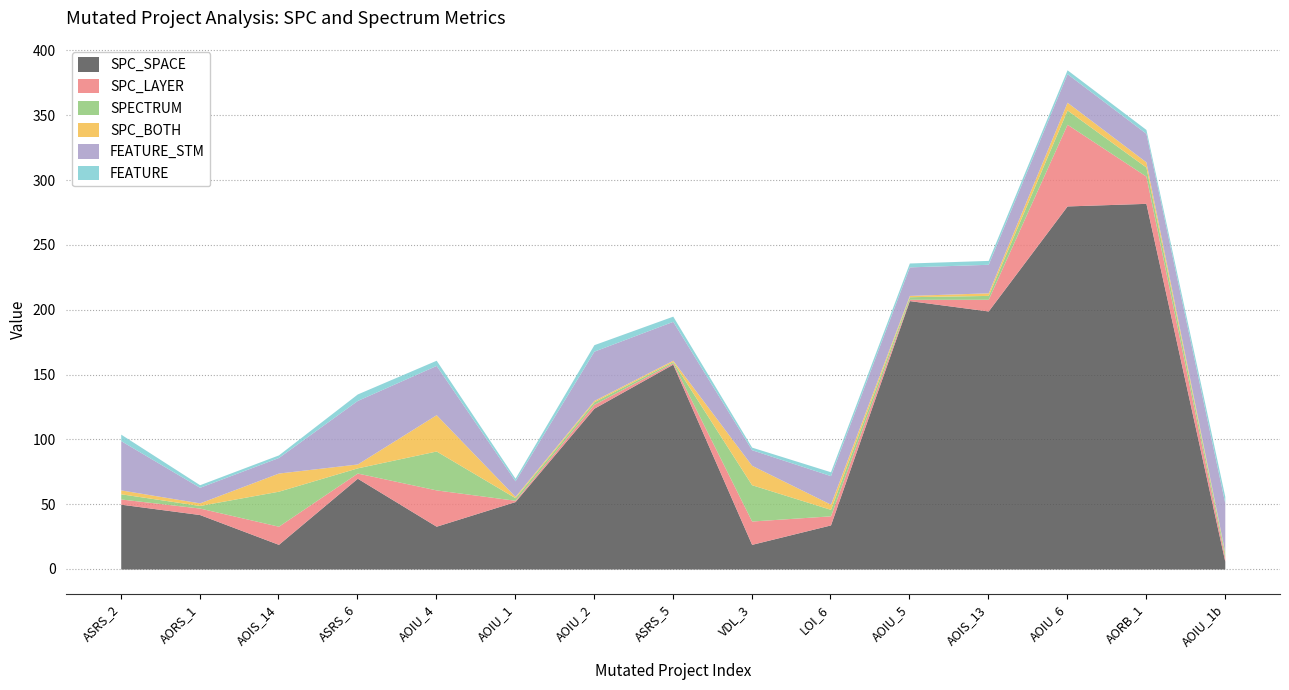

Which series has the widest spread of values?

SPC_SPACE